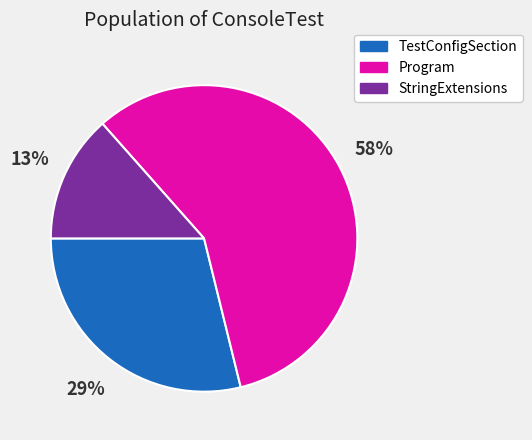

How many slices are in this pie chart?

3